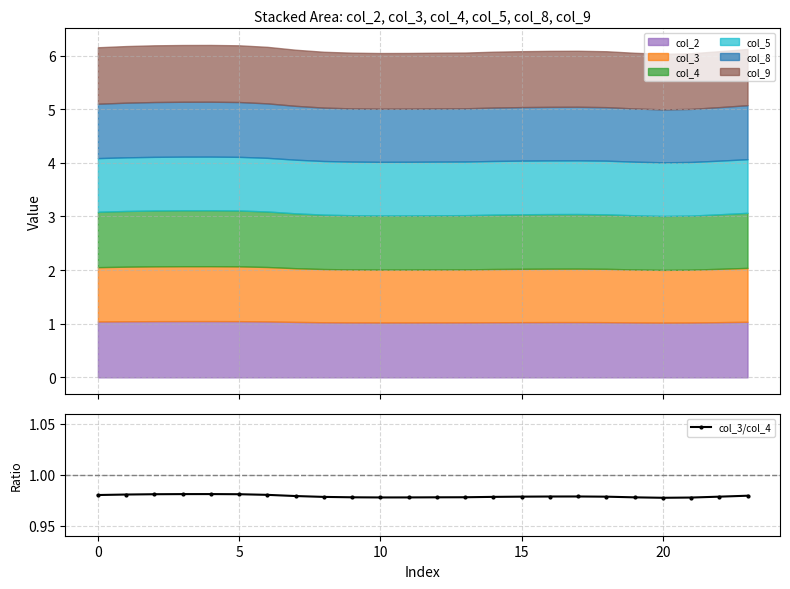

True or false: the data shows 1.0 at 19.

True